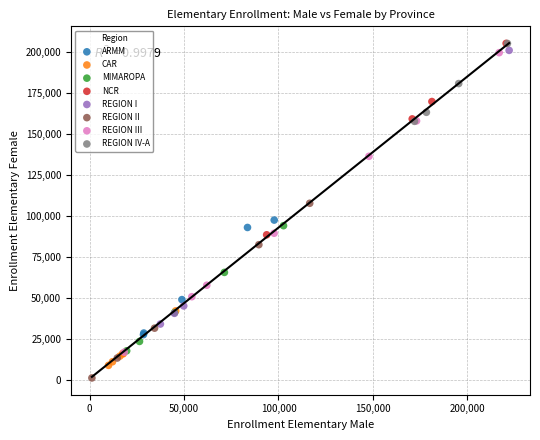

Which series has the widest spread of Y values?

REGION III